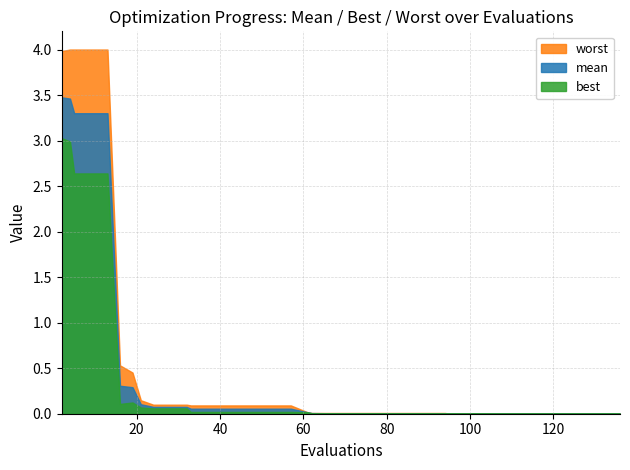

List the series in order of their peak value, lowest first.

best, mean, worst